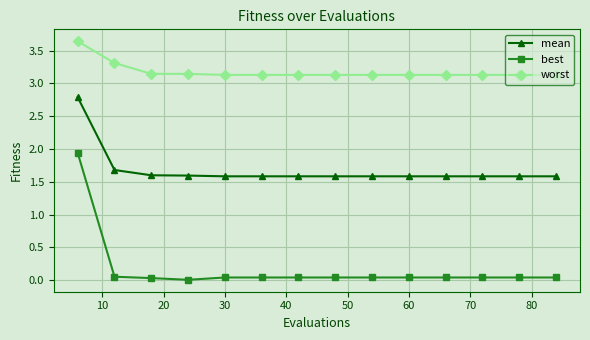

Which series has the largest total across all categories?

worst